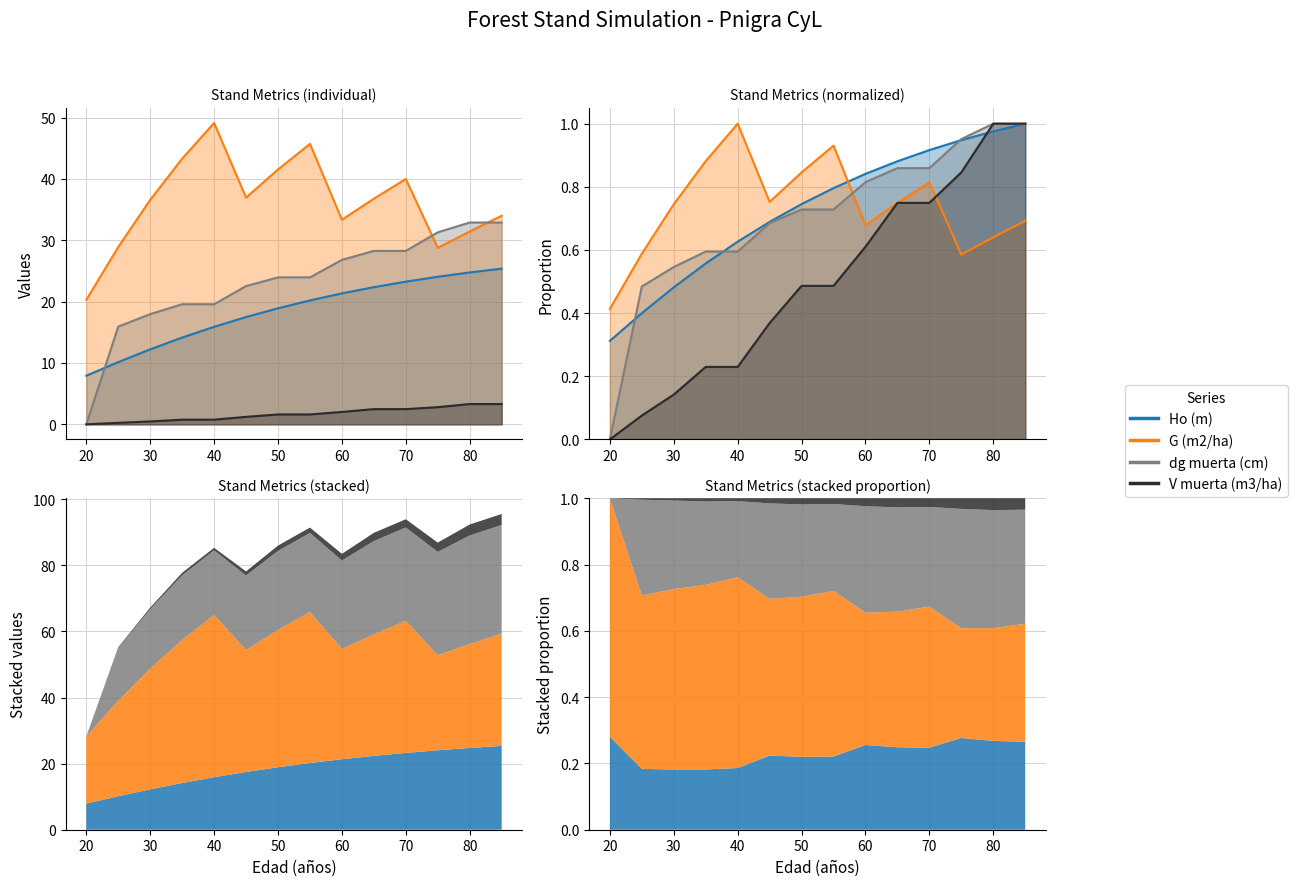

What is the sum of all G (m2/ha) values?

506.6